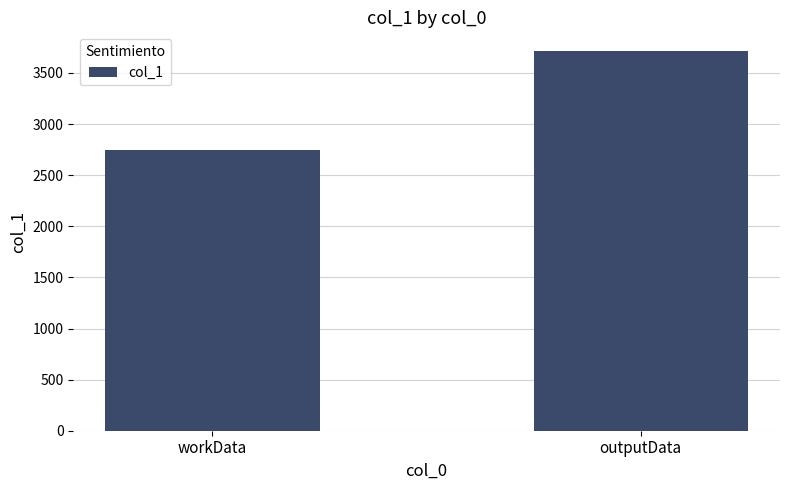

What is the difference between the values at workData and outputData?

969